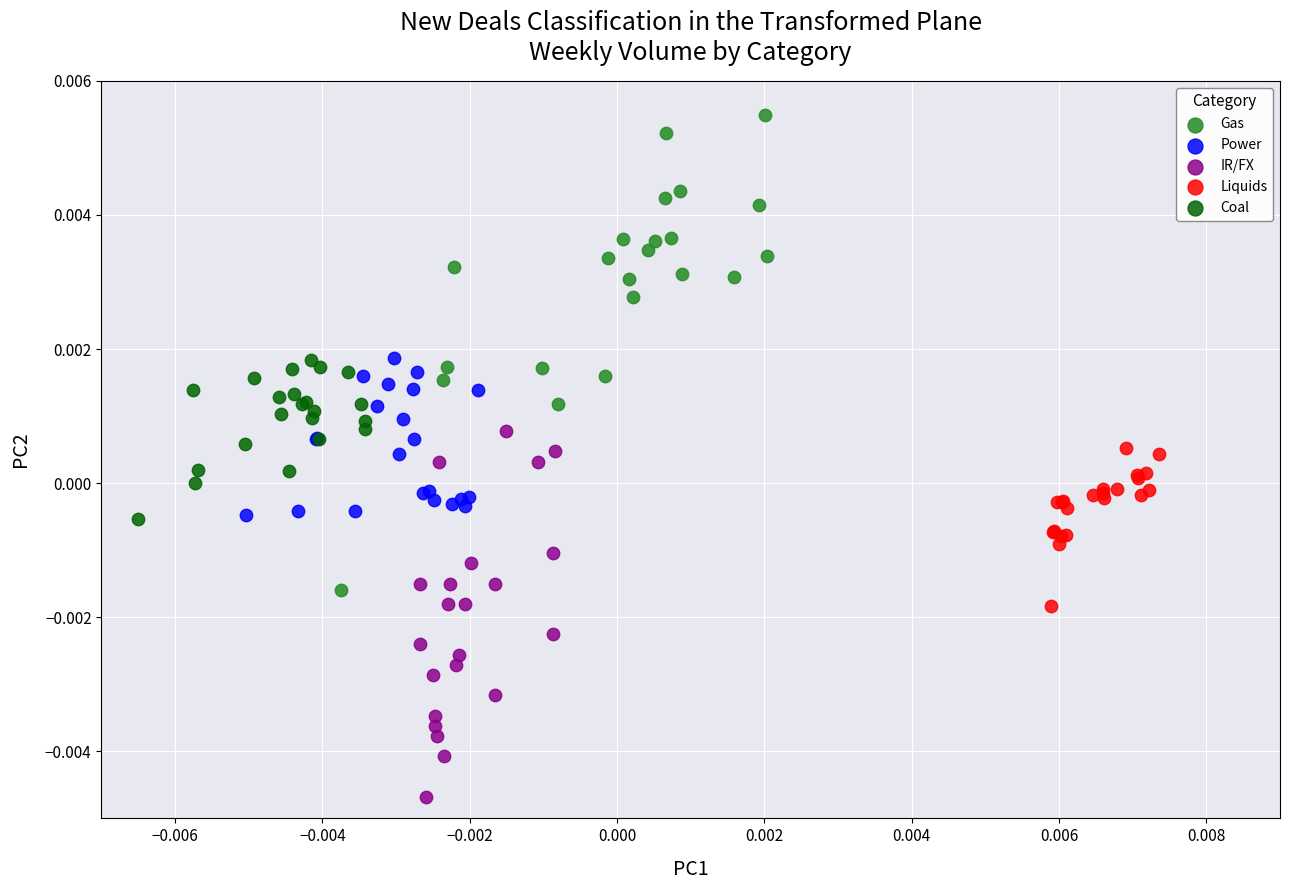

Which series has the widest spread of Y values?

Gas